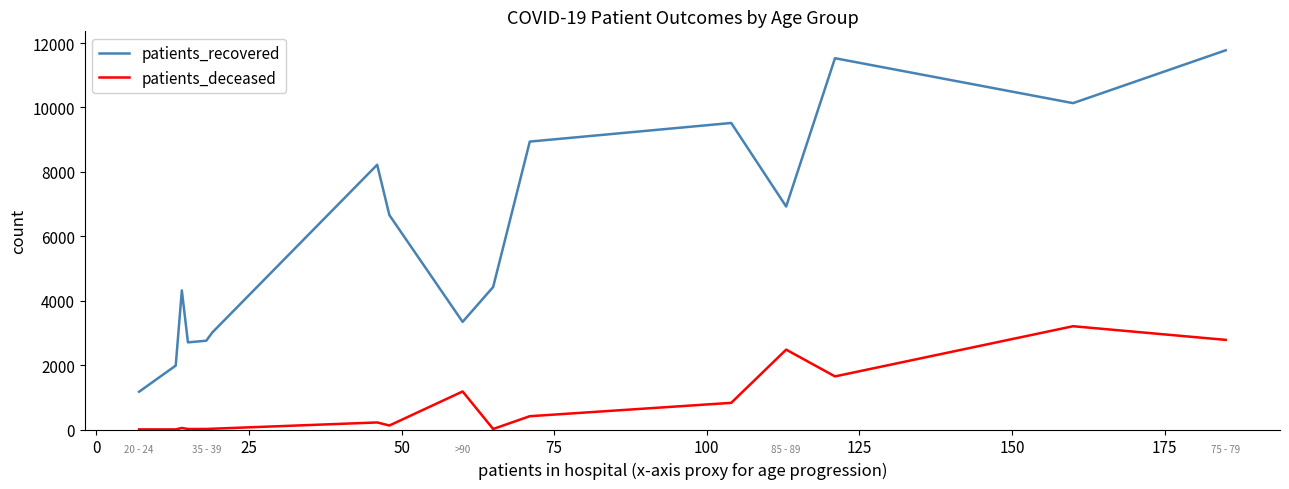

True or false: patients_deceased and patients_recovered cross at least once.

False